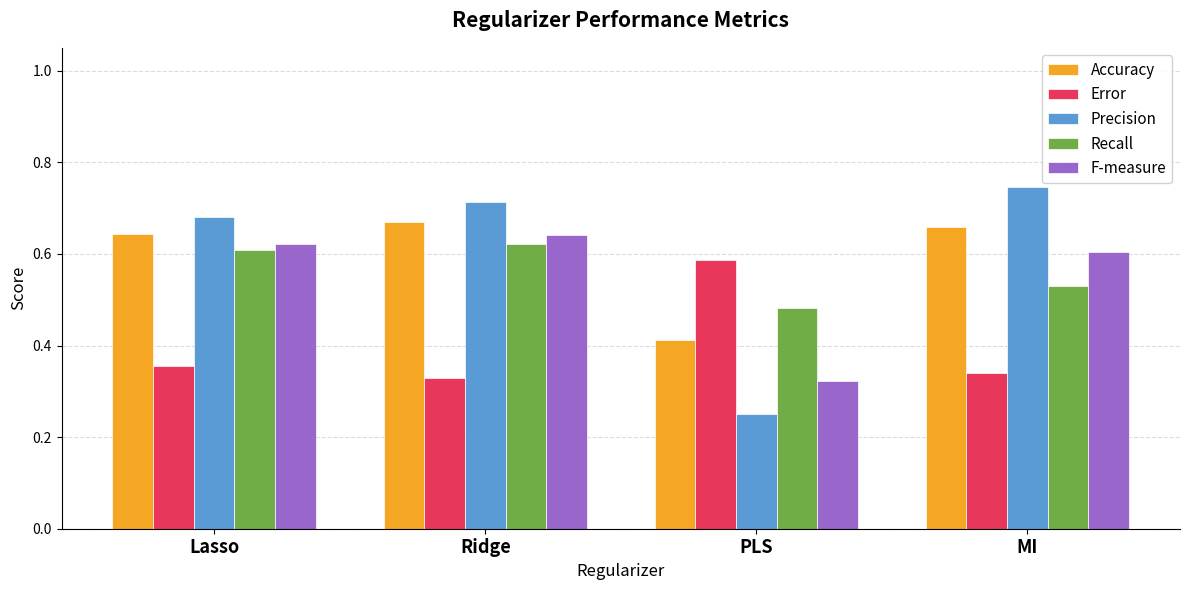

Count the number of data series in this chart.

5